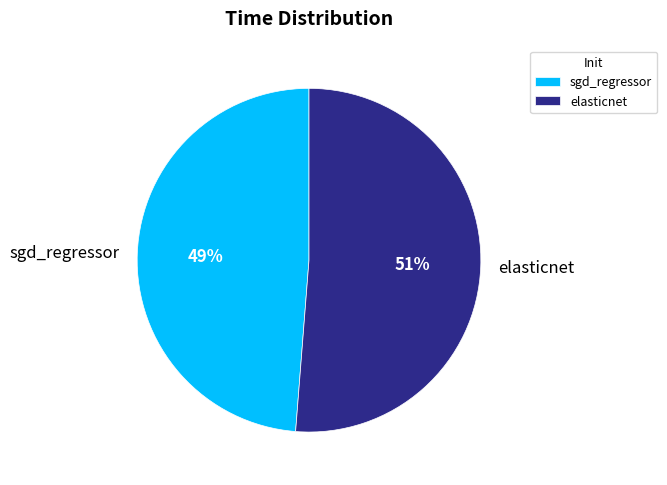

True or false: sgd_regressor accounts for 56% of the total.

False